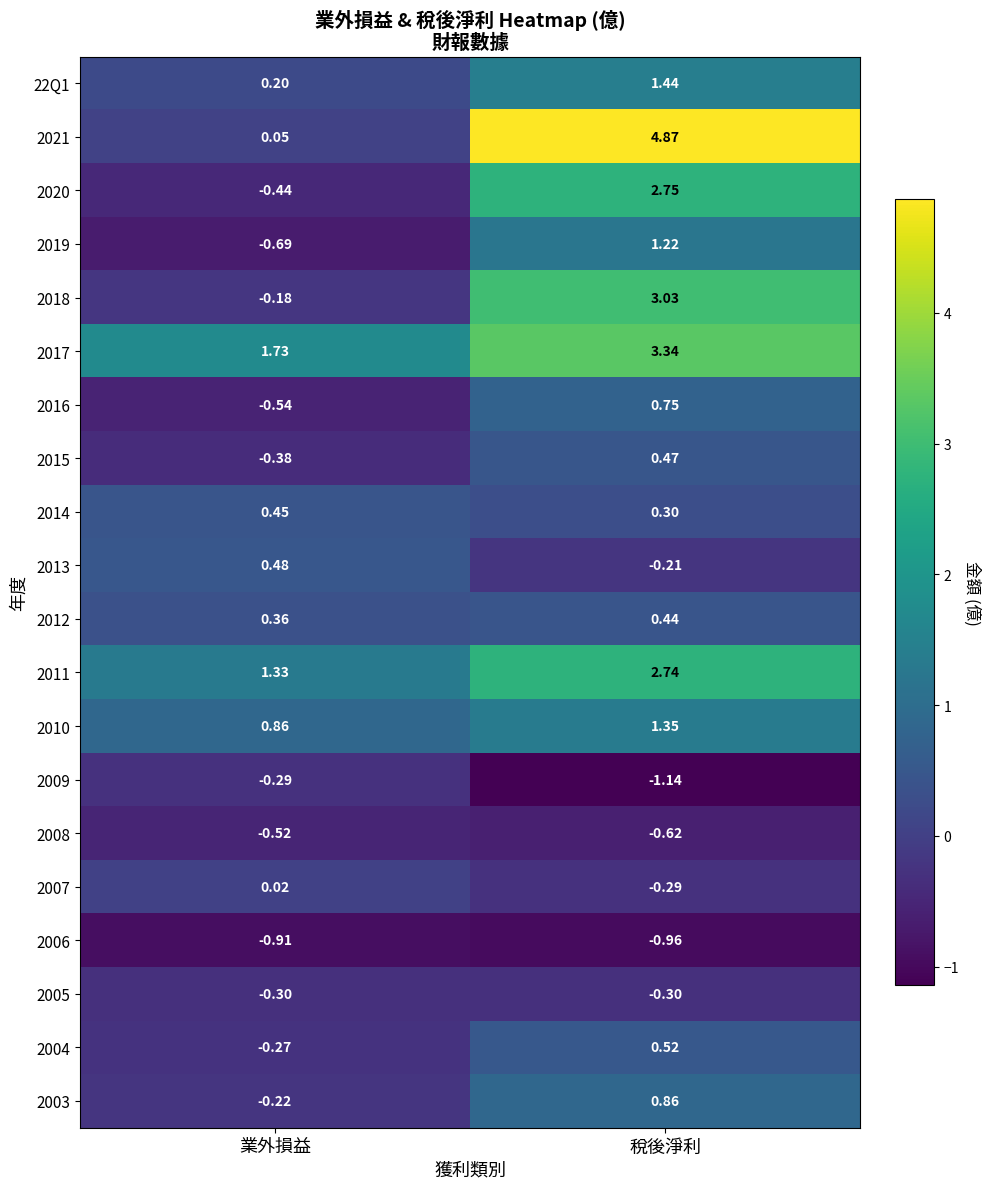

Which category has the highest value in the 2009 series?

業外損益